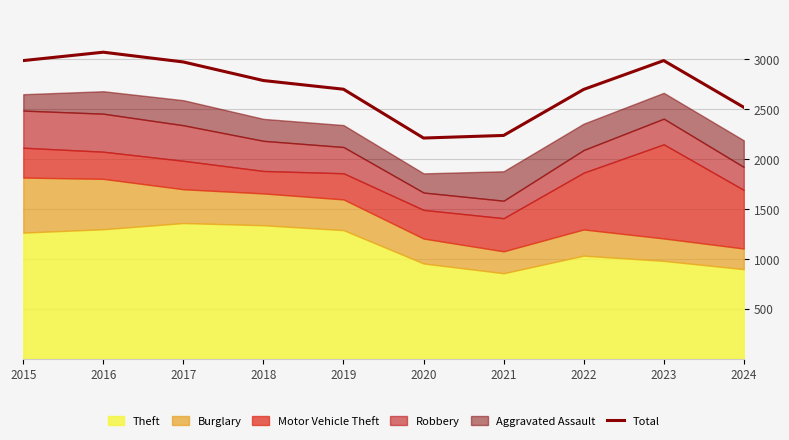

Which has a higher value, 2020 or 2015?

2015